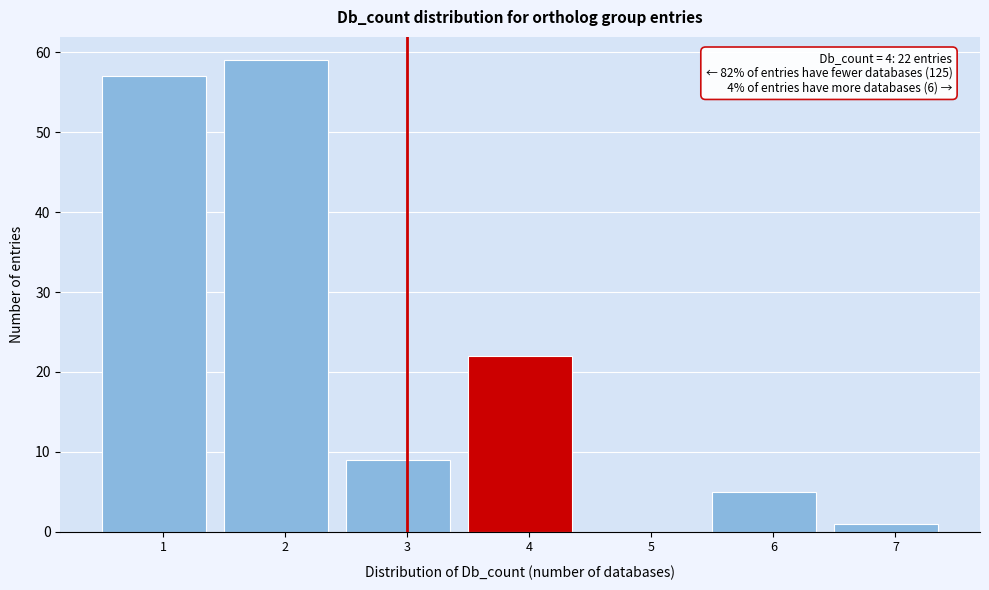

Reading left to right, list all the values displayed in this chart.

1=57	2=59	3=9	4=22	5=0	6=5	7=1